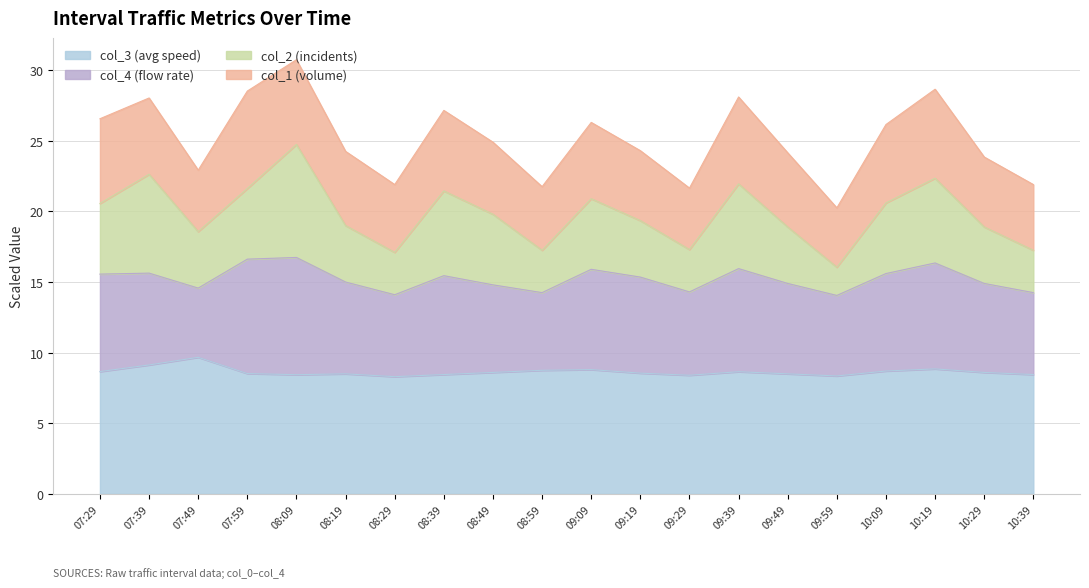

Which category has the highest value in the col_3 series?

07:49